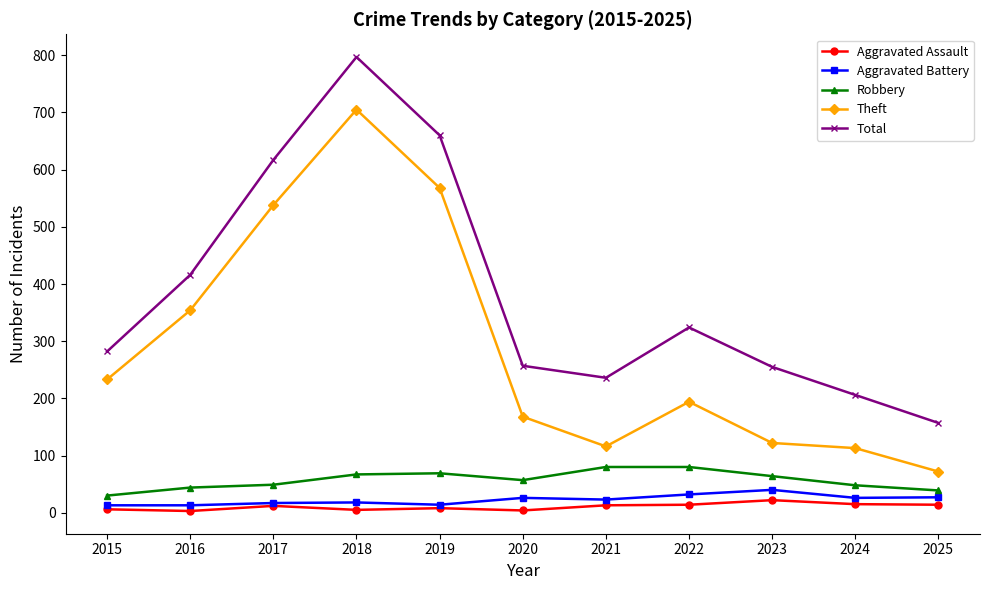

How many interior local valleys does the Total series have?

1